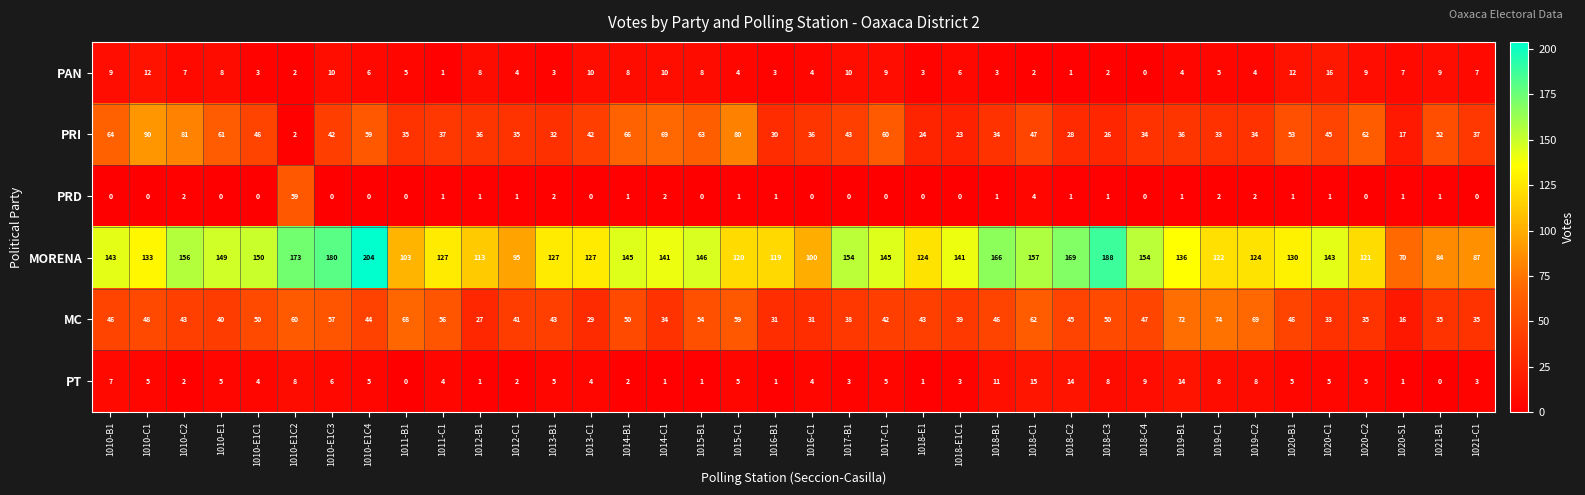

What value does the MORENA series have at 1013-C1?

127